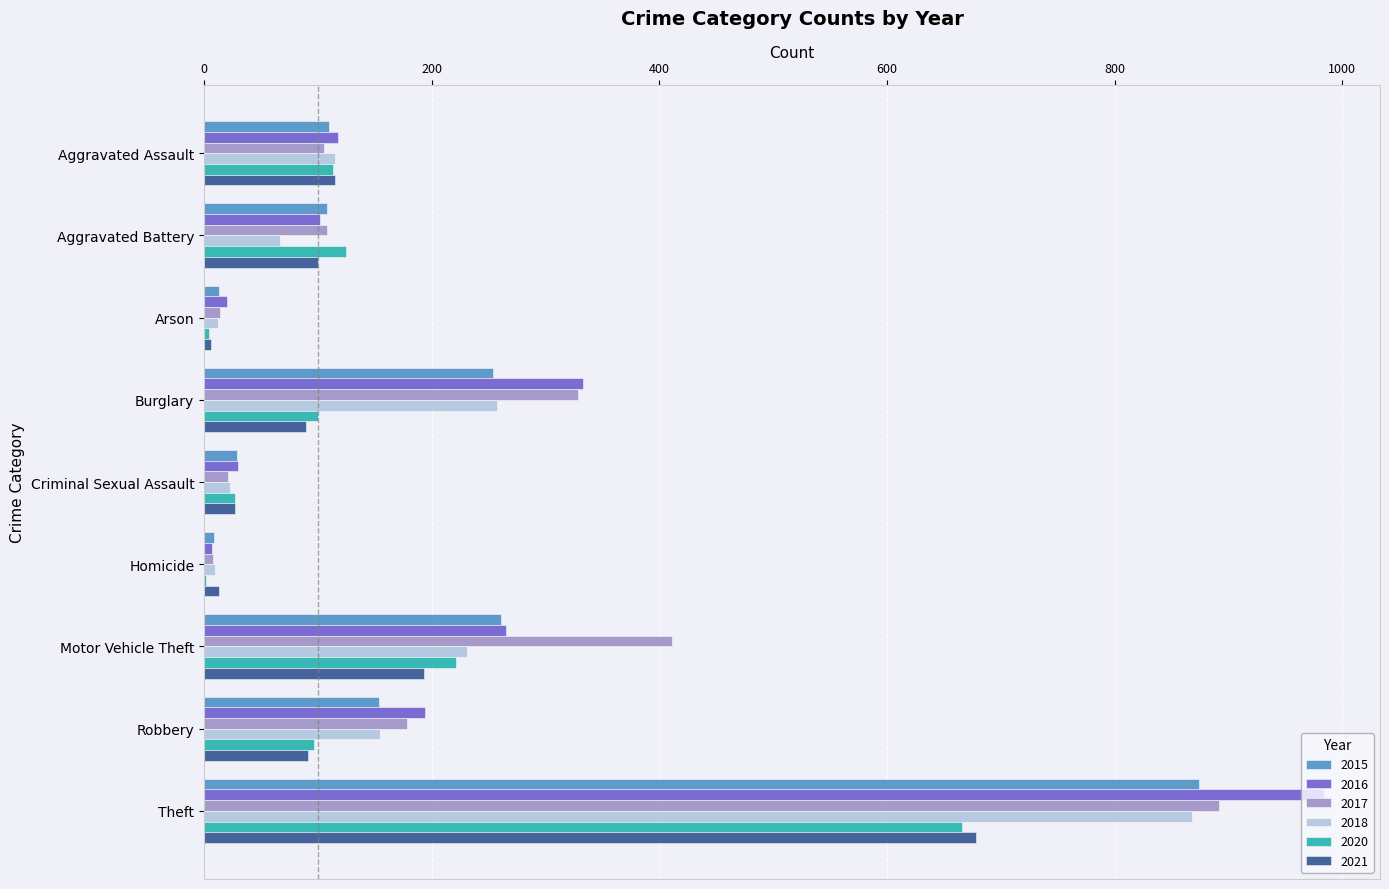

Read the 2021 value at Motor Vehicle Theft.

193